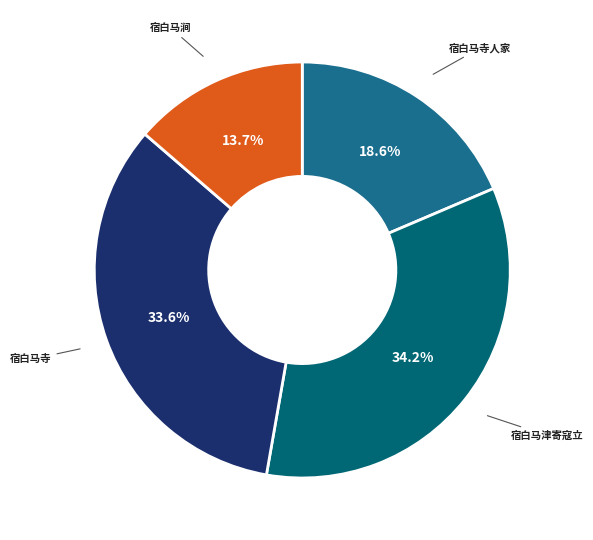

How many slices are in this pie chart?

4